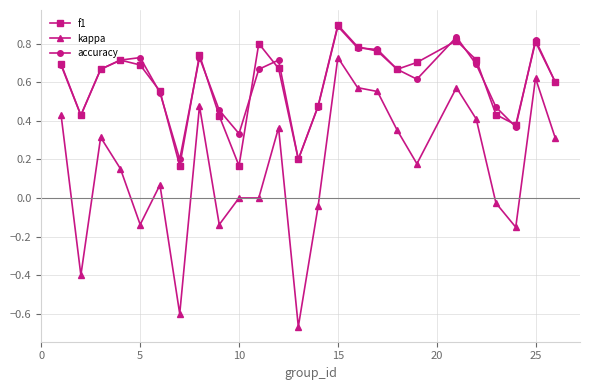

True or false: kappa has more than 0 points higher than both neighbors.

True